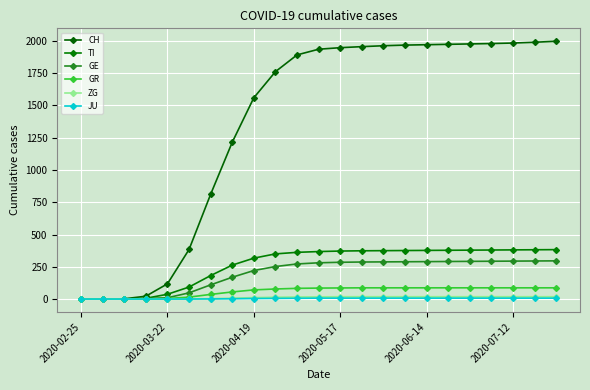

Does the chart have visible grid lines?

Yes